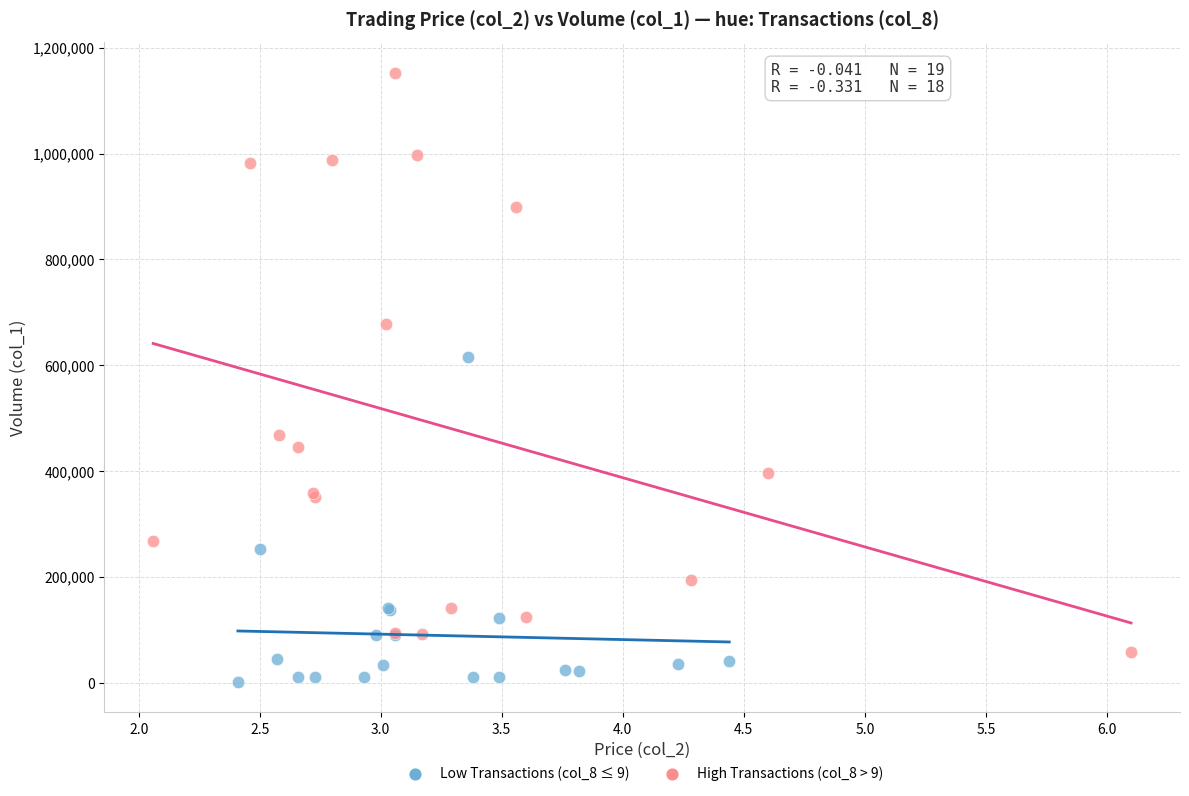

Which series has the largest Y range (max minus min)?

High Transactions (col_8 > 9)